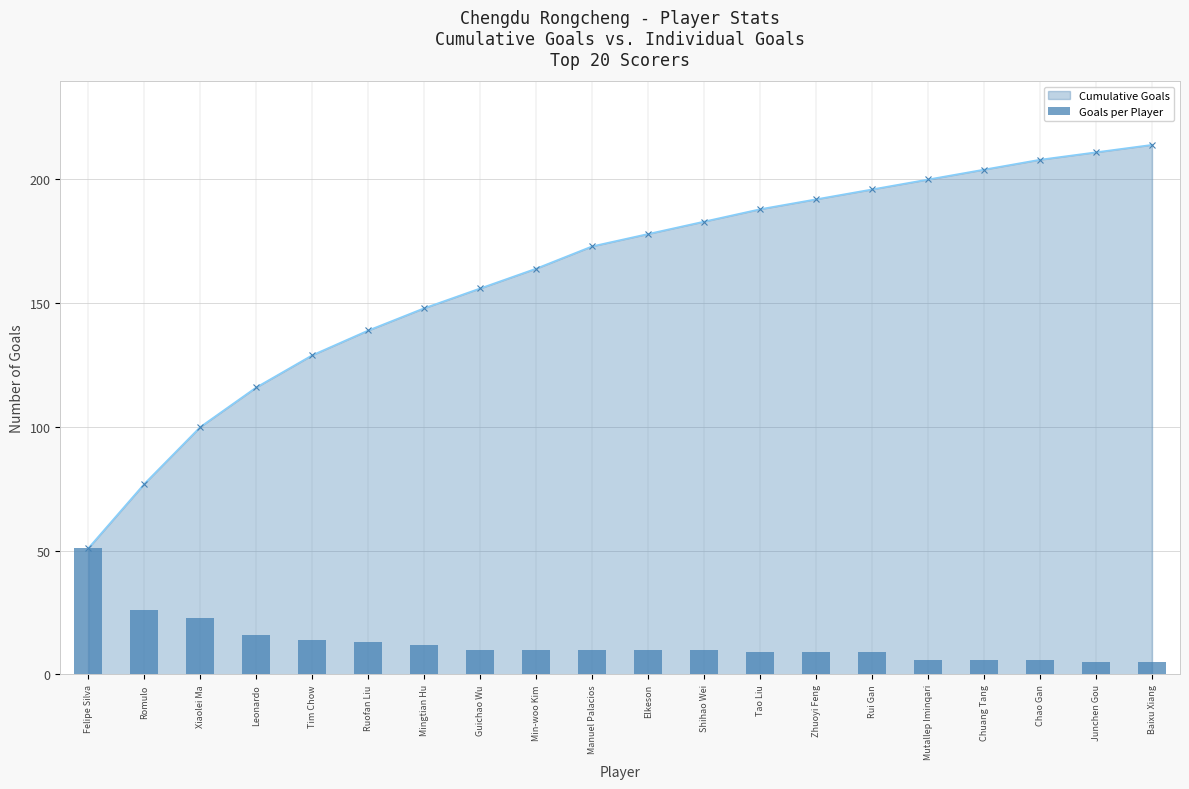

Is it true that the value at Tim Chow is 14?

True